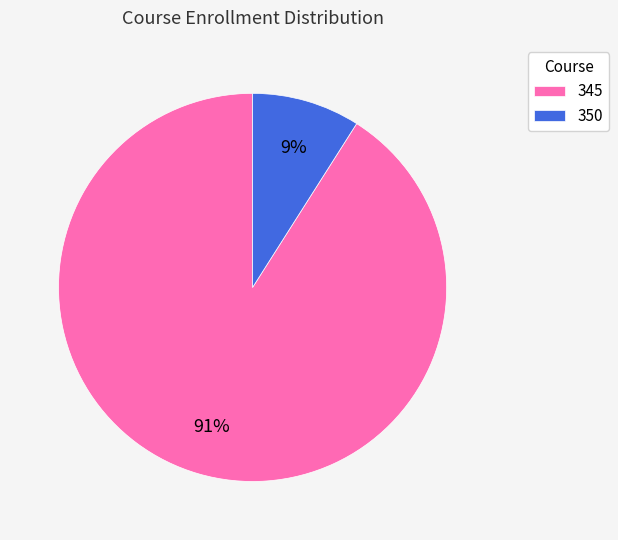

How many slices are in this pie chart?

2